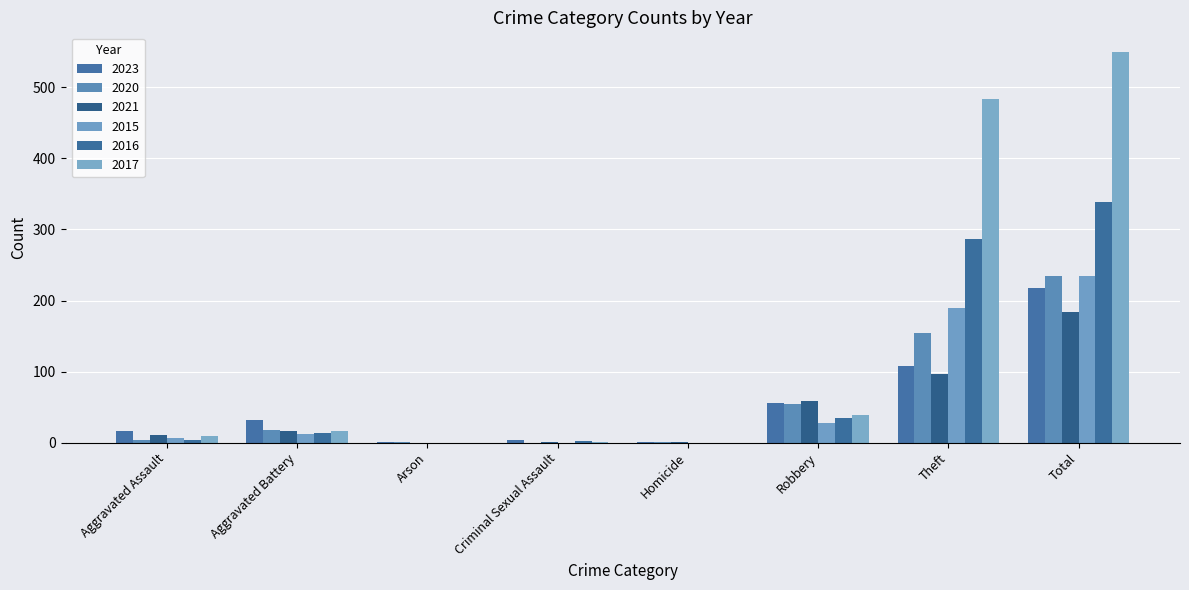

At how many categories does at least one series exceed 404?

2